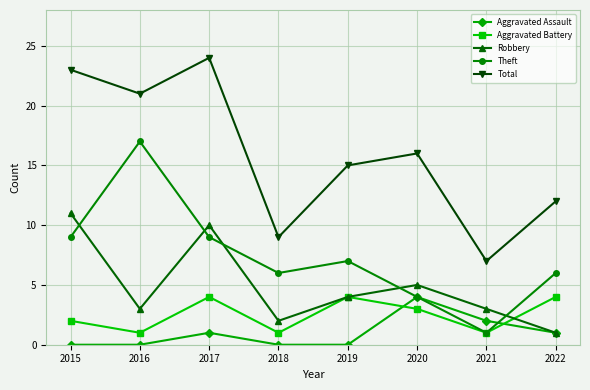

Reading left to right, transcribe all the data shown in this chart.

Aggravated Assault: 0	0	1	0	0	4	2	1
Aggravated Battery: 2	1	4	1	4	3	1	4
Robbery: 11	3	10	2	4	5	3	1
Theft: 9	17	9	6	7	4	1	6
Total: 23	21	24	9	15	16	7	12